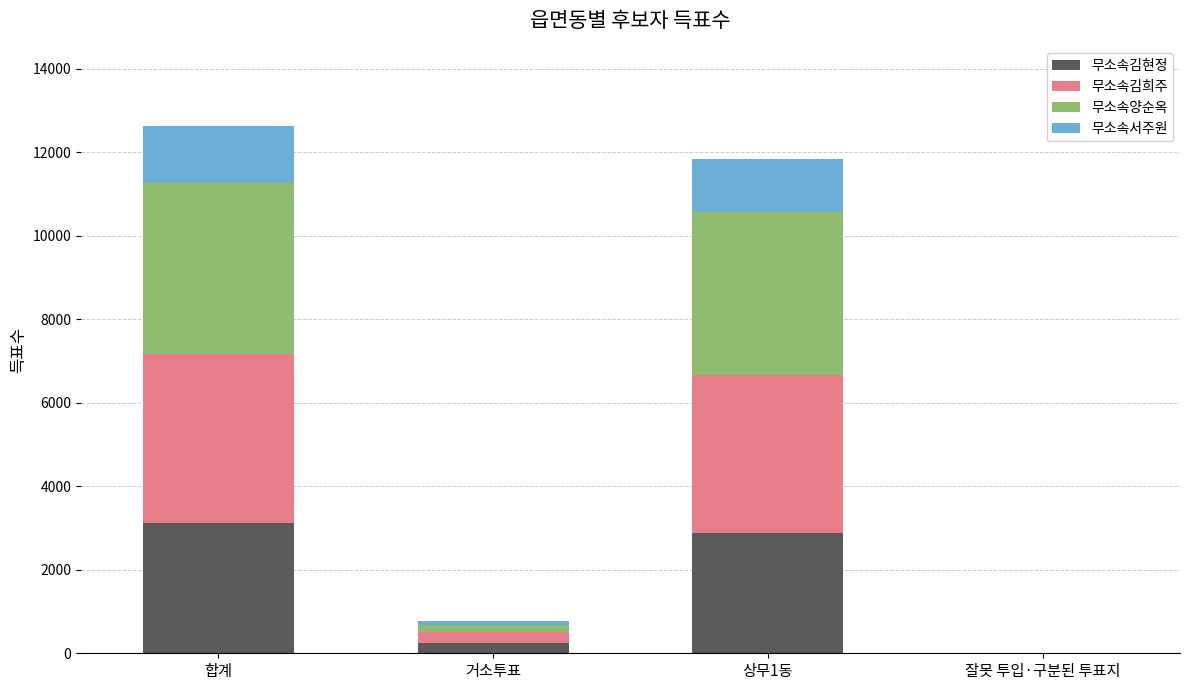

What is the maximum value for 무소속김현정?

3125